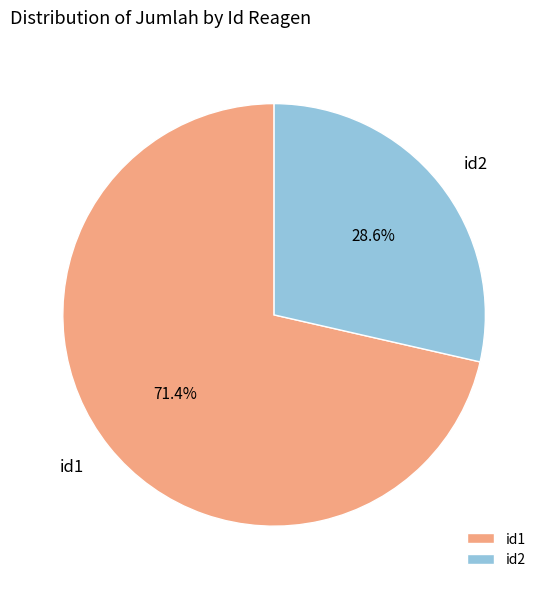

To the nearest percent, what is the difference between the id1 and id2 slice percentages?

43%